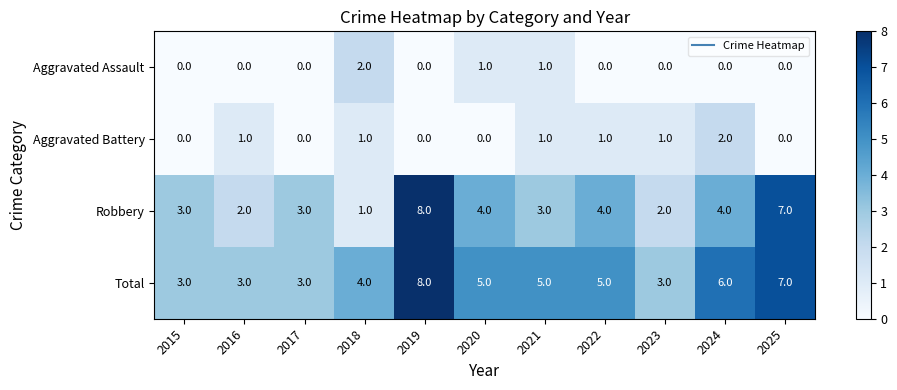

Which label corresponds to the largest value in the chart?

2019